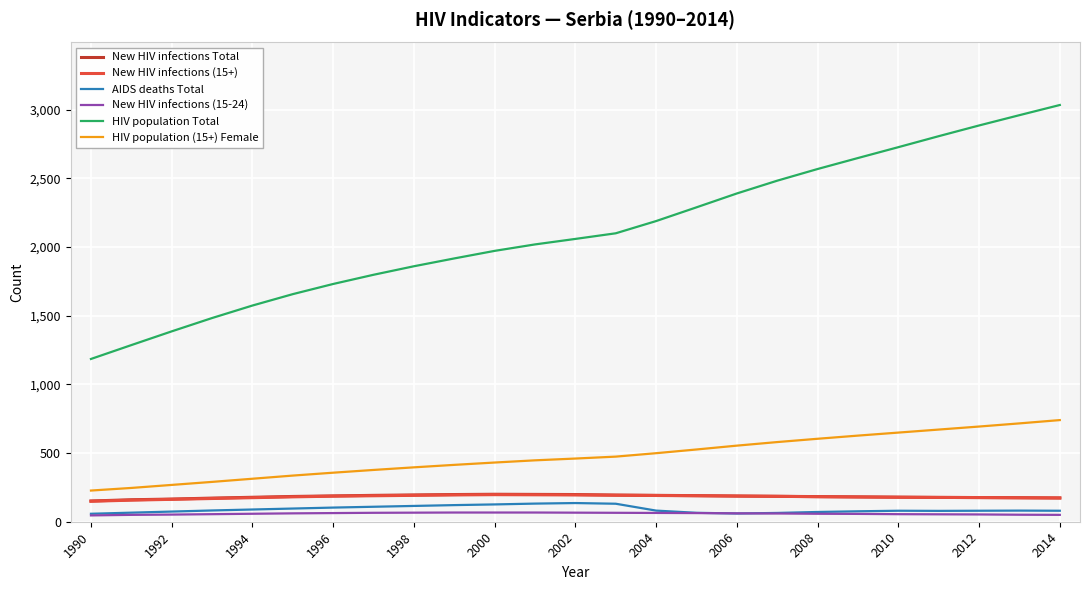

What is the minimum value for New HIV infections Total?

151